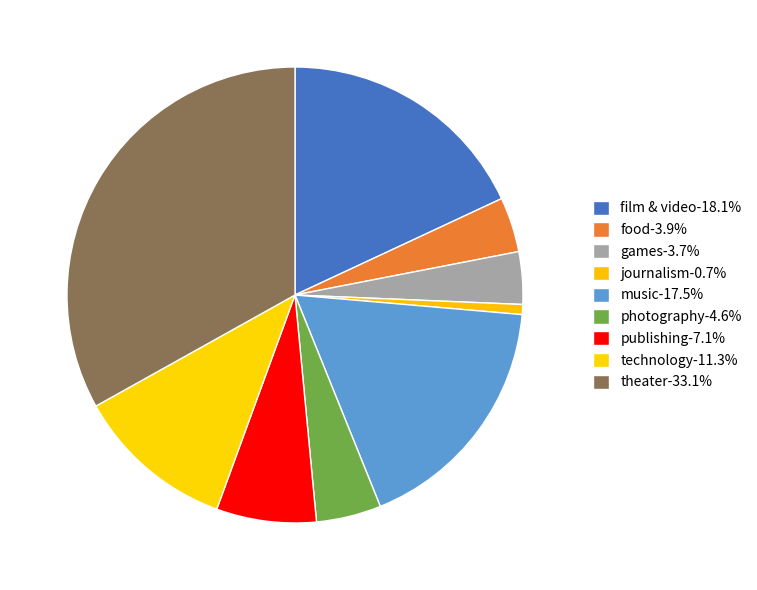

What percentage is the journalism slice, to the nearest percent?

1%